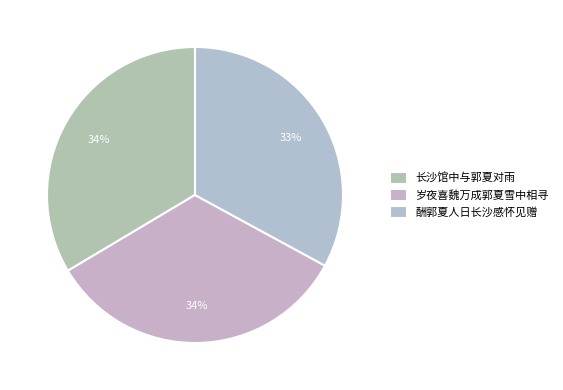

Is 酬郭夏人日长沙感怀见赠 the majority of the pie?

No